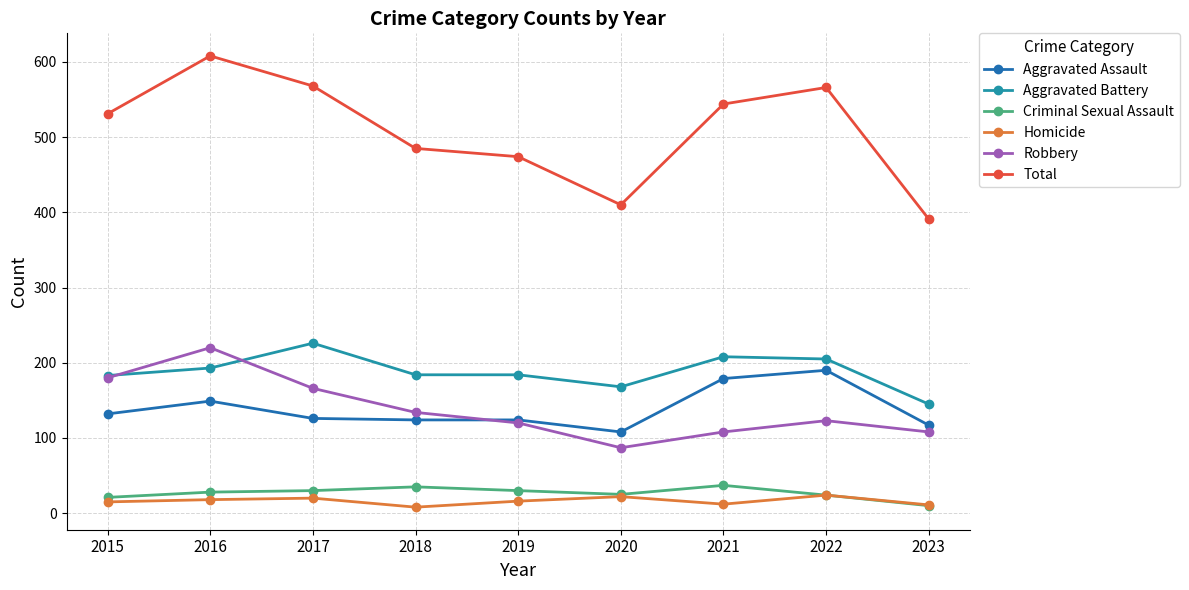

What are all the series names shown in the legend?

Aggravated Assault, Aggravated Battery, Criminal Sexual Assault, Homicide, Robbery, Total